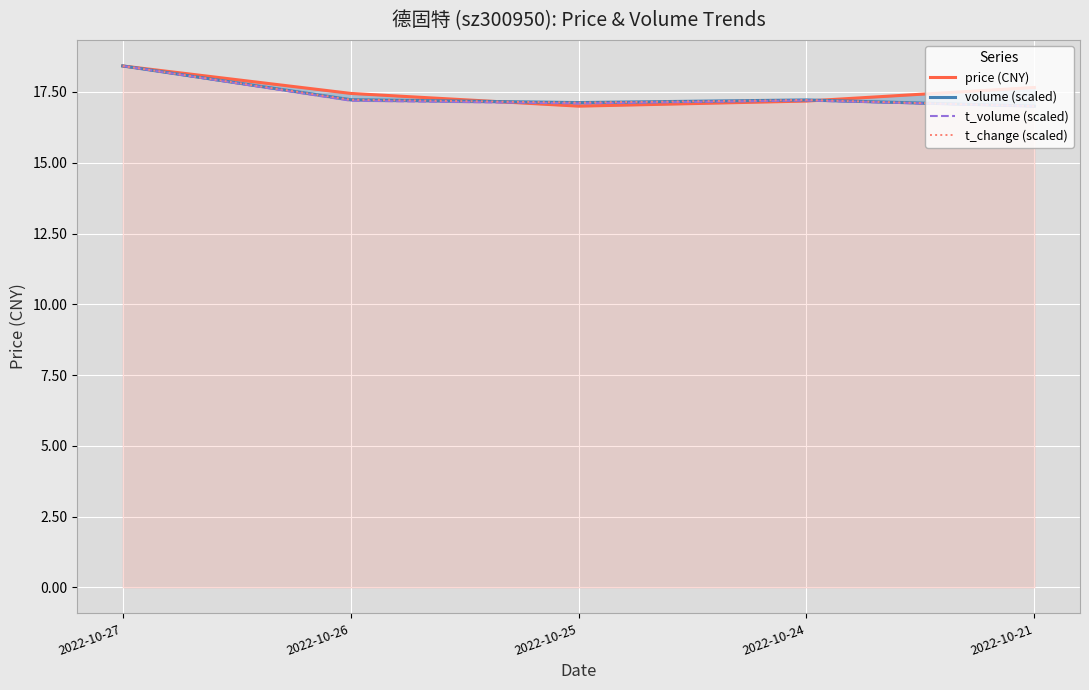

Which series changed the most between 2022-10-27 and 2022-10-21?

volume (scaled)